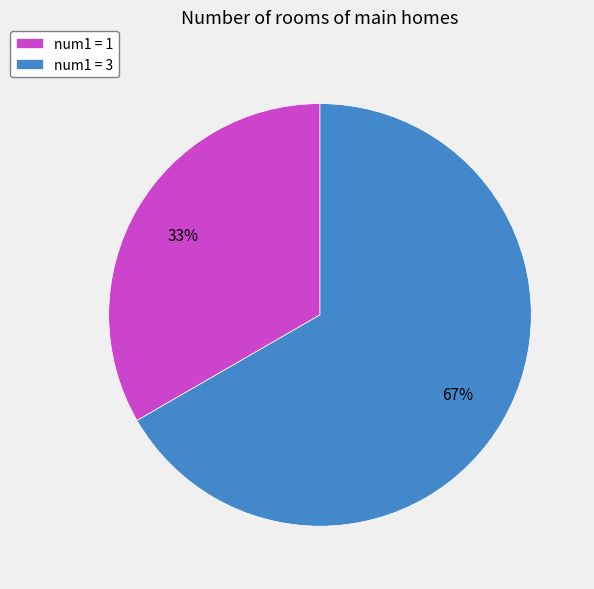

What is the largest slice in the pie chart?

num1 = 3